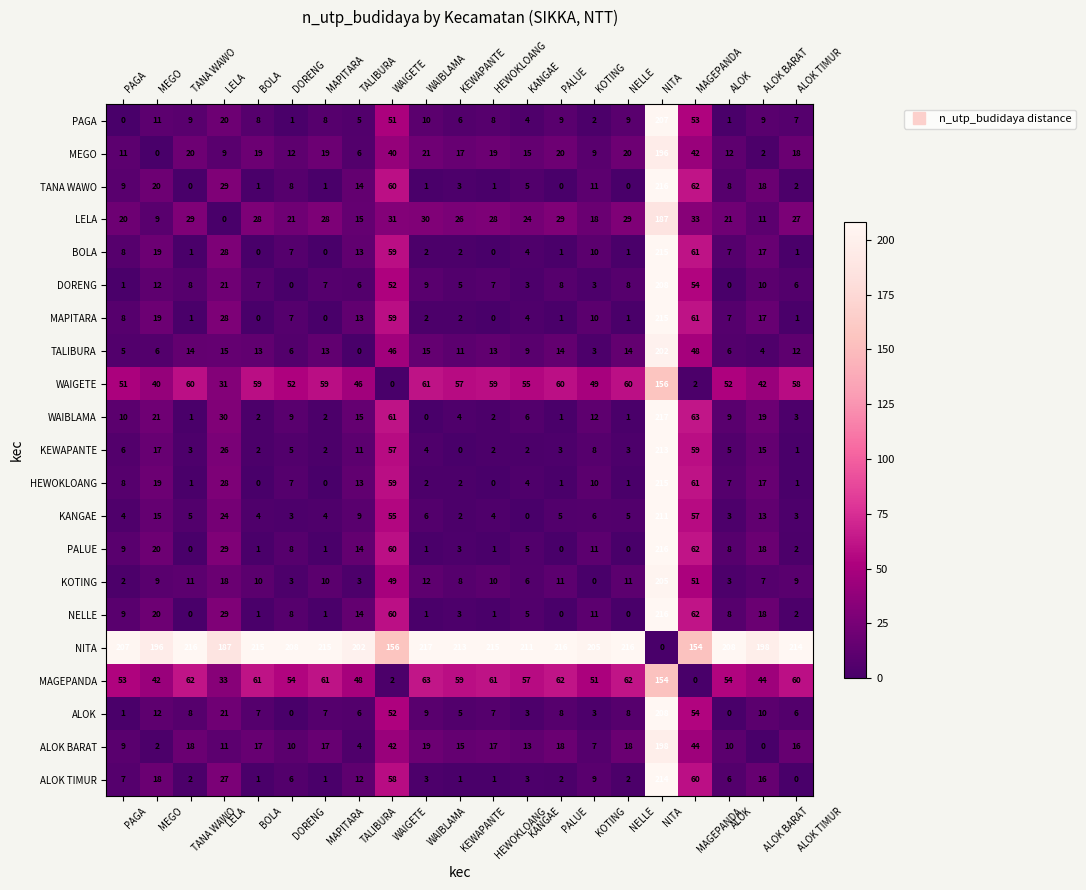

What is the difference between the highest and lowest values at BOLA?

215